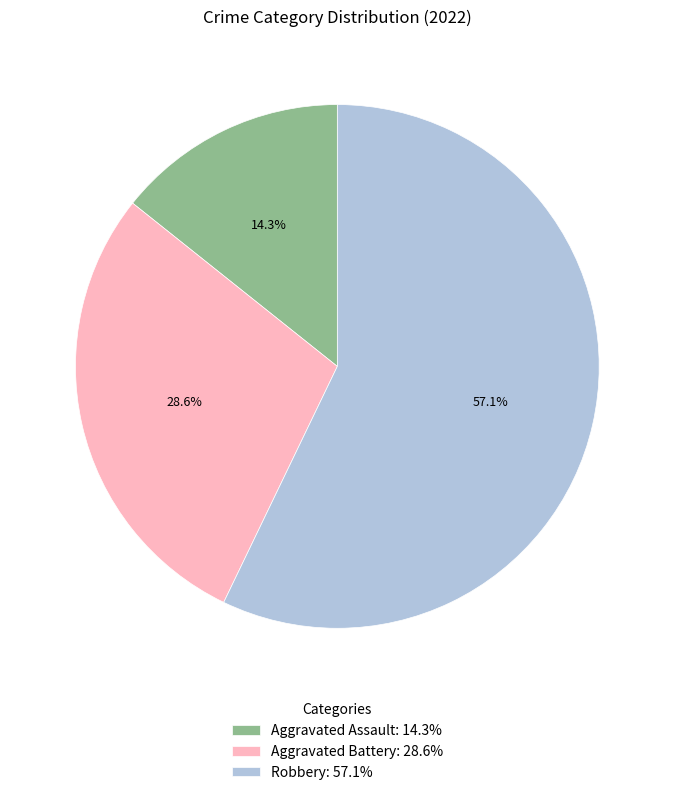

To the nearest percent, what percentage of the pie is Aggravated Assault?

14%